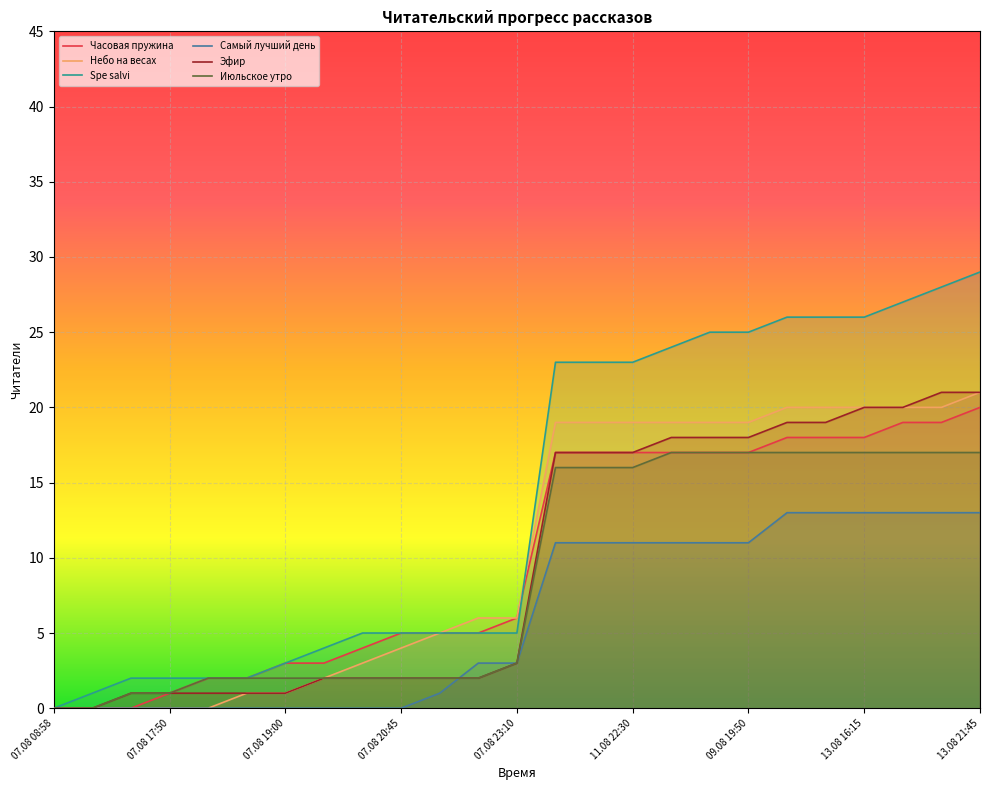

How many lines are shown in the chart?

6